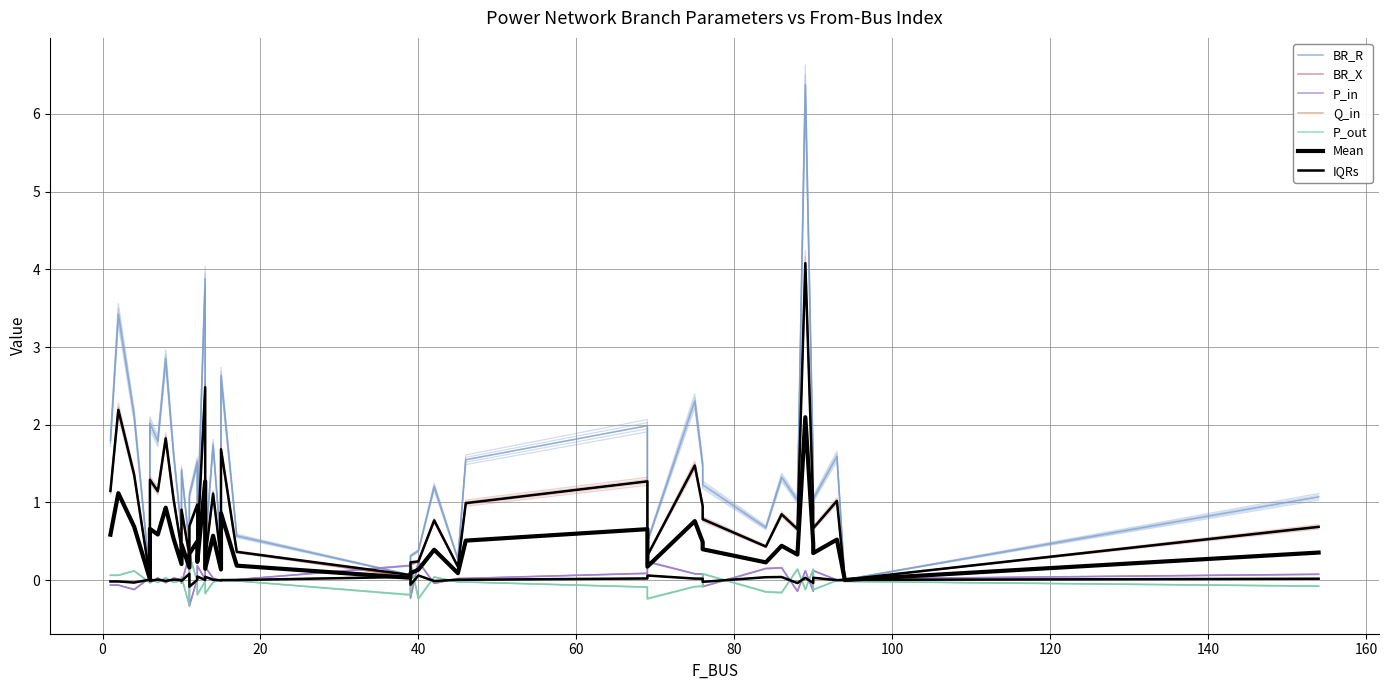

Between 42 and 75, which is larger?

75